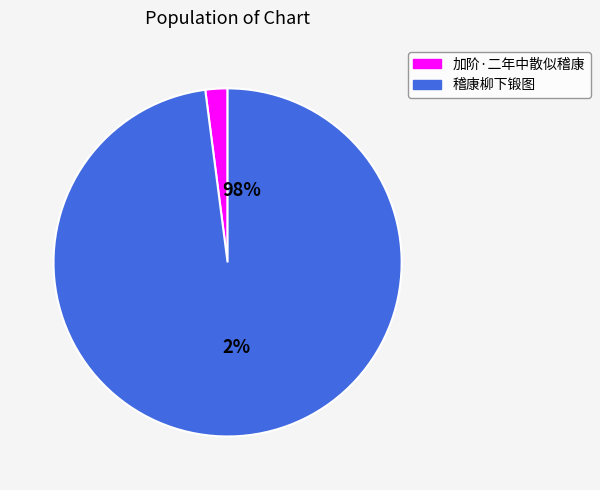

What portion of the pie excludes 稽康柳下锻图?

2.1%